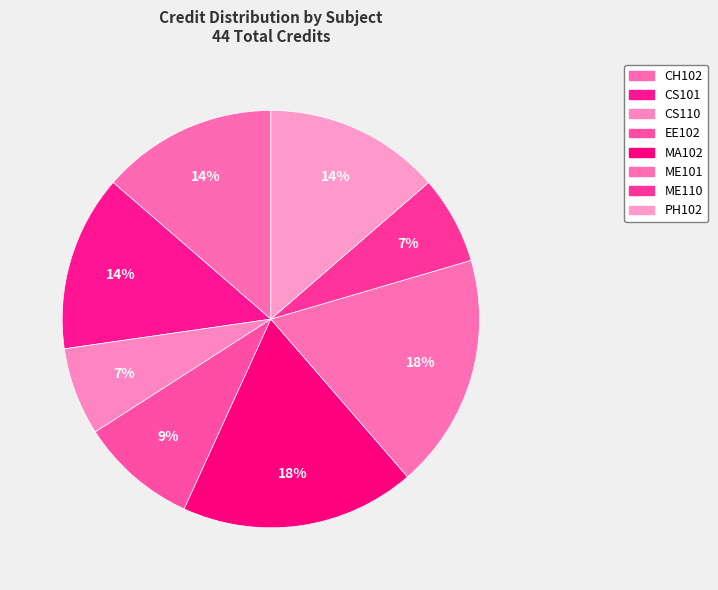

How many segments does this pie chart have?

8